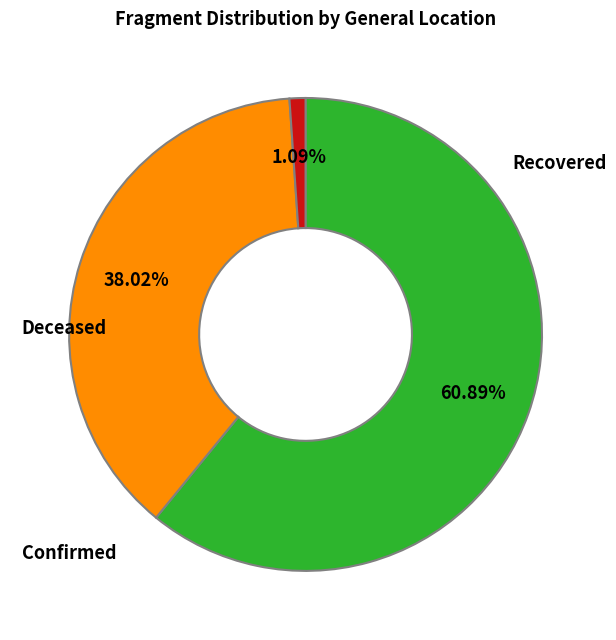

To the nearest percent, what is the average slice percentage?

33%